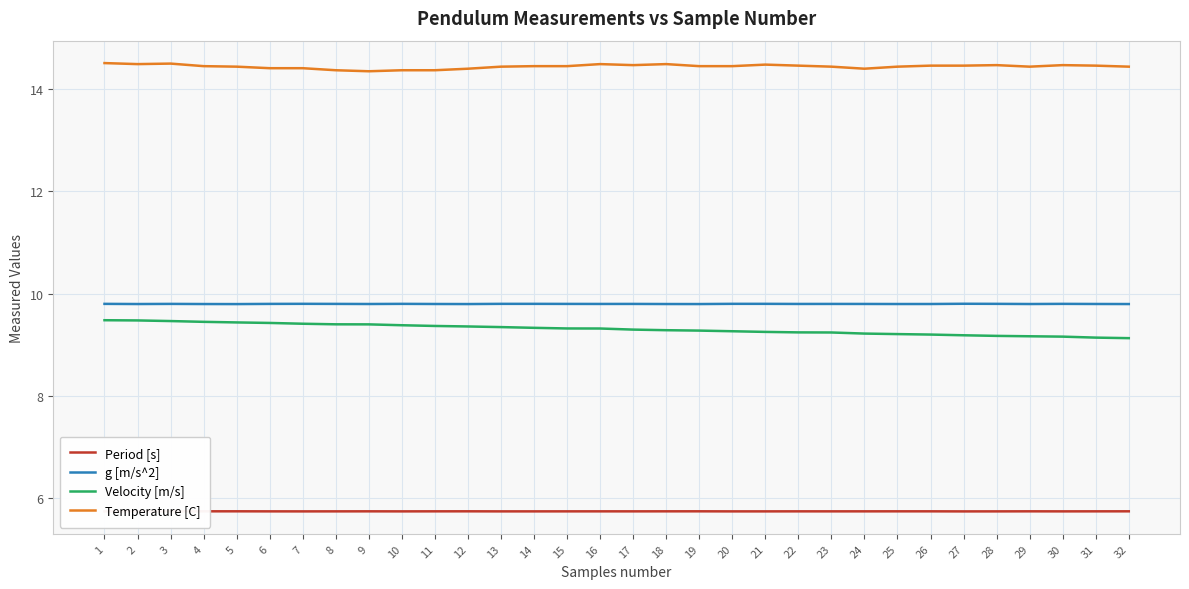

What is the maximum value for g [m/s^2]?

9.8